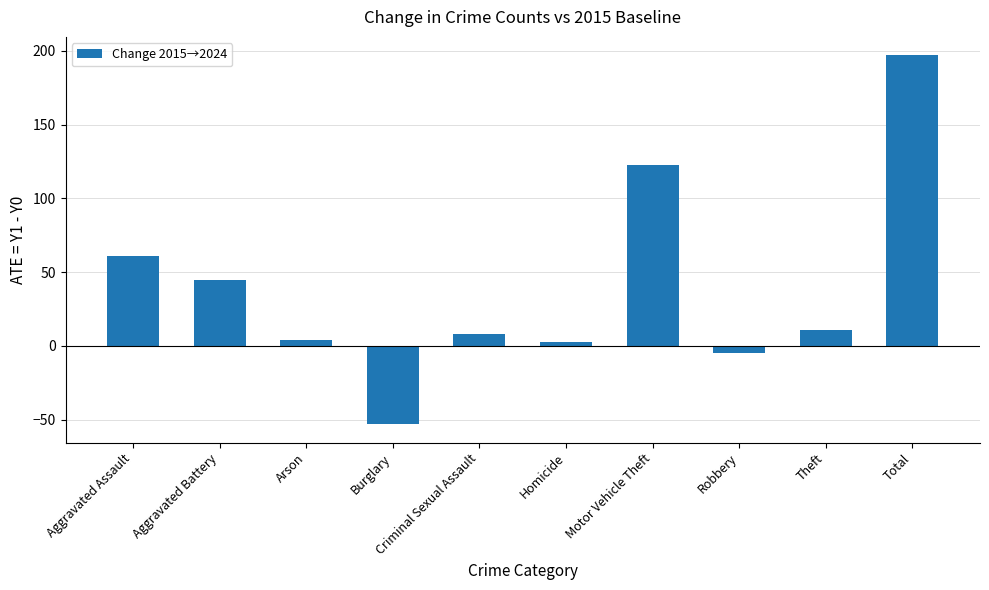

What is the label of the 5th bar from the left?

Criminal Sexual Assault